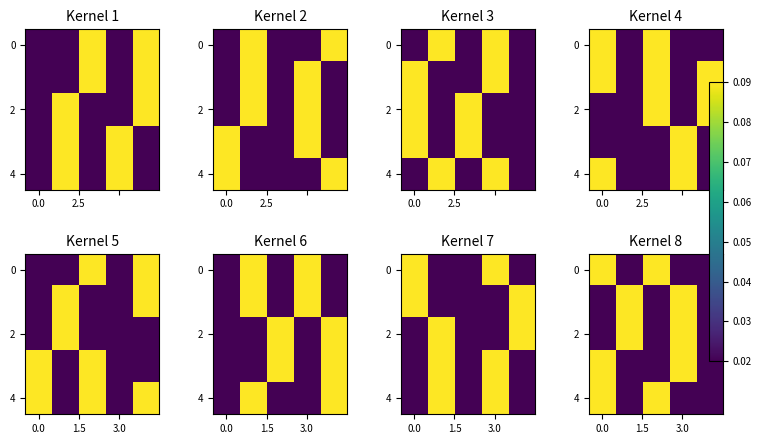

What is the highest value of the 0 series?

0.1